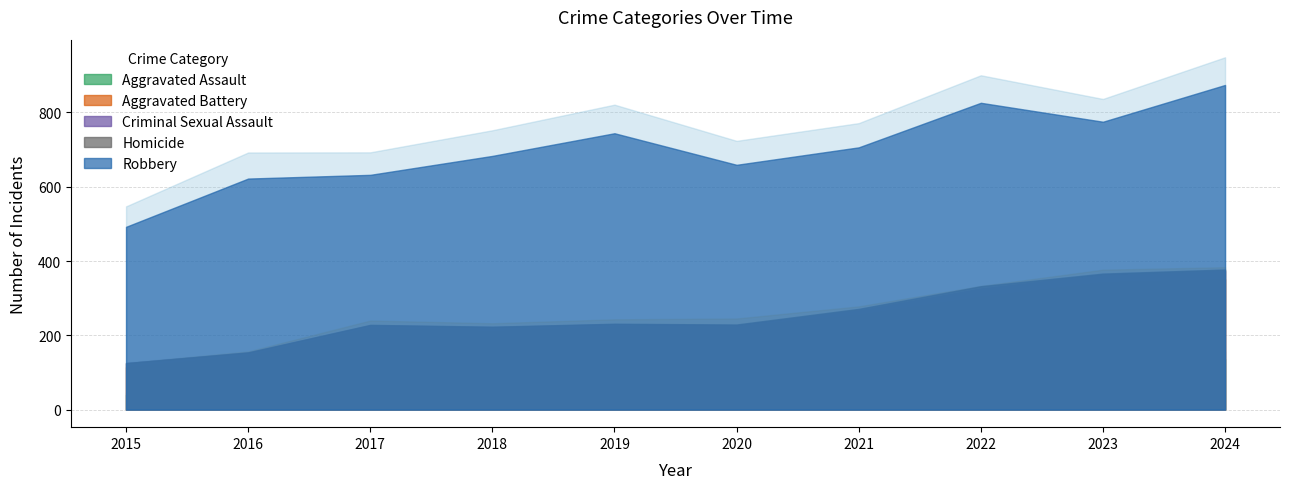

What is the total value across all series at 2024?

874